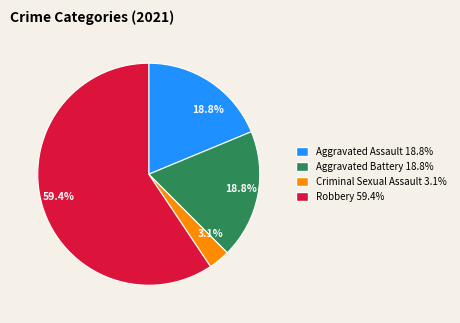

Is there a majority slice in this chart?

Yes